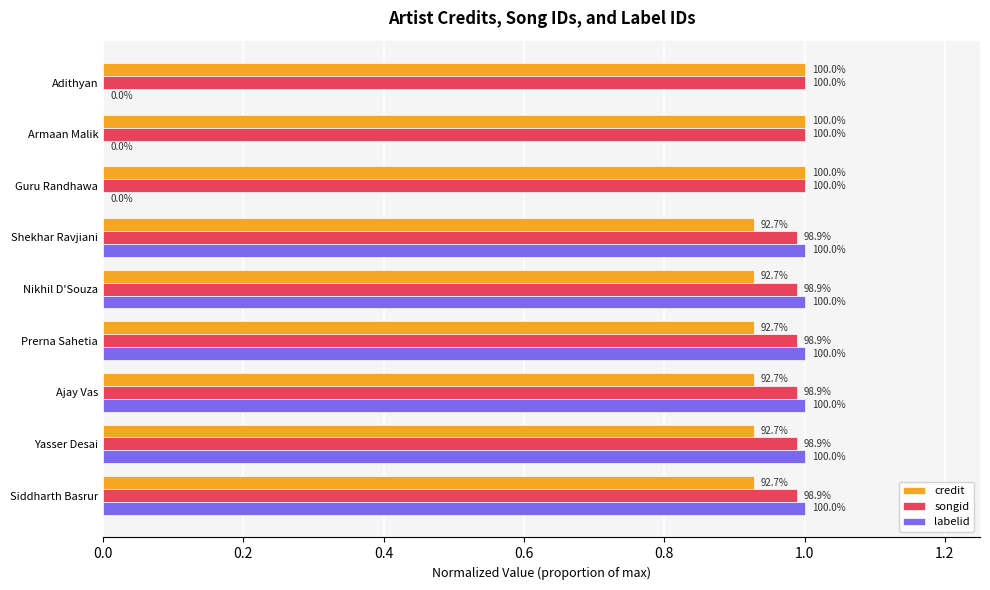

What are all the series names shown in the legend?

credit, songid, labelid